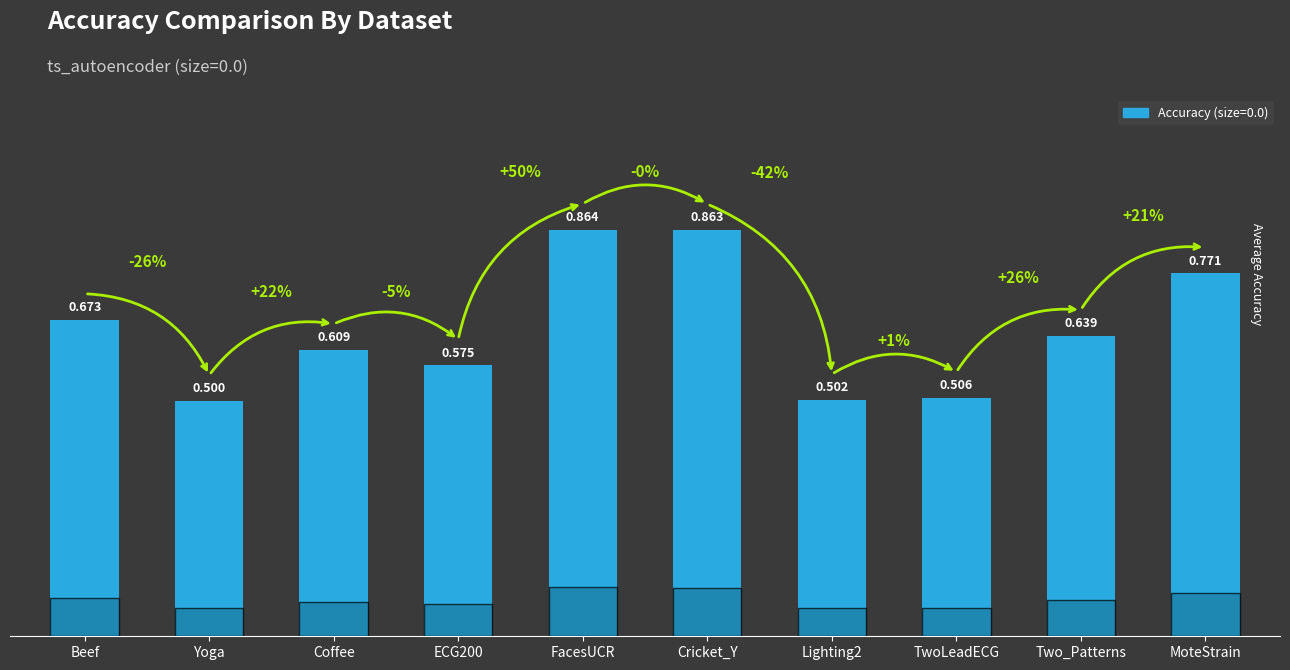

Count the values in the range 0 to 1.

10